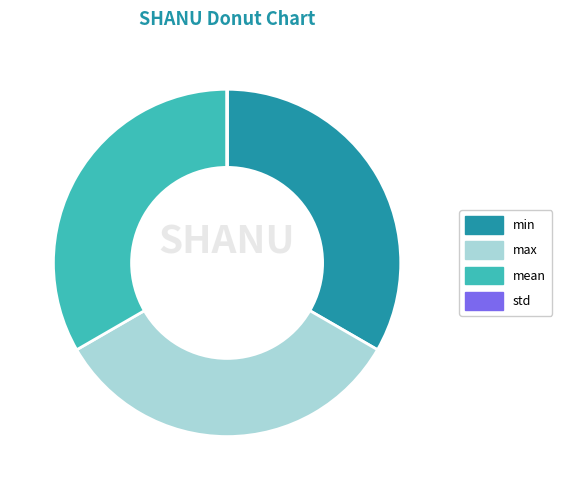

Approximately how many times larger is the value at mean compared to max?

1.0